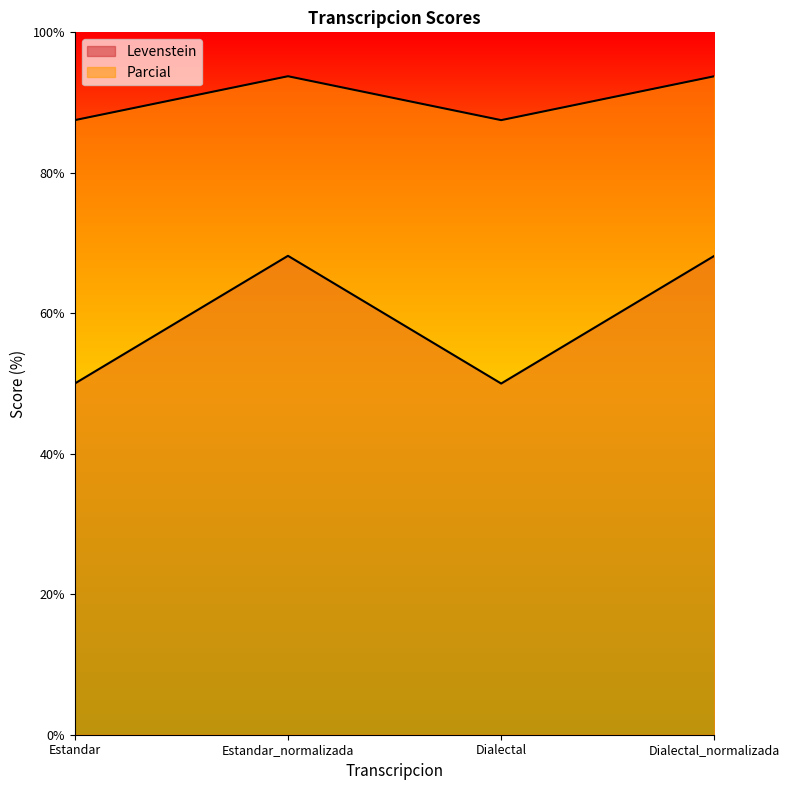

Between Estandar_normalizada and Dialectal_normalizada, which is larger?

Estandar_normalizada